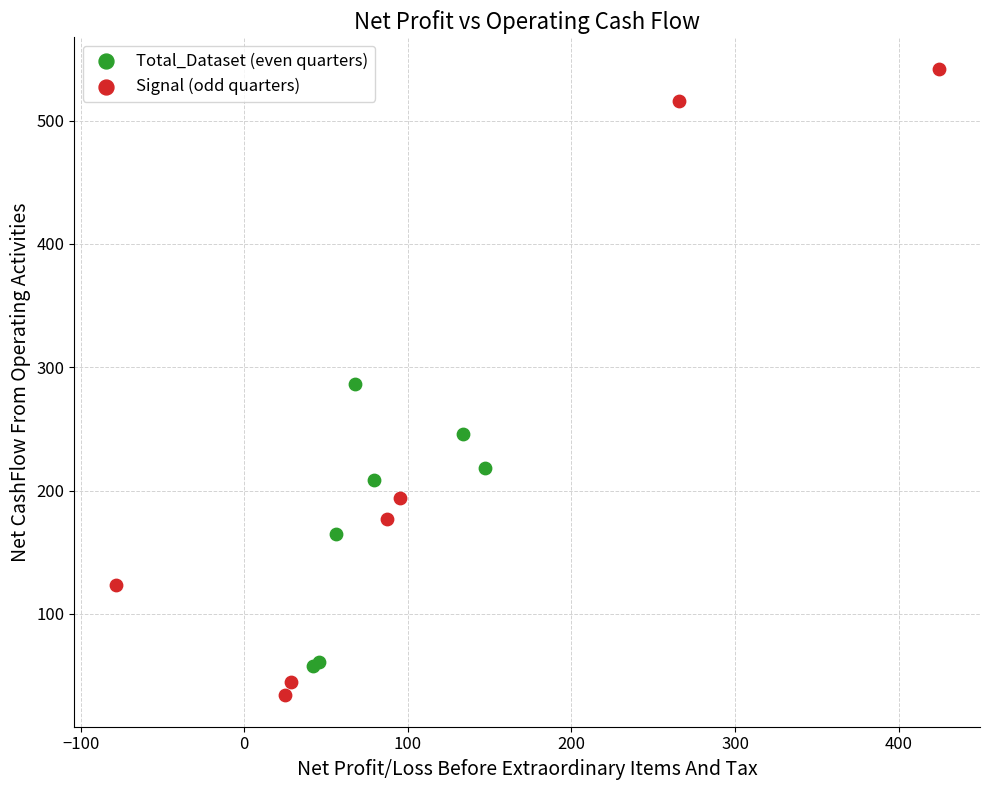

Which series has the widest spread of Y values?

Signal (odd quarters)